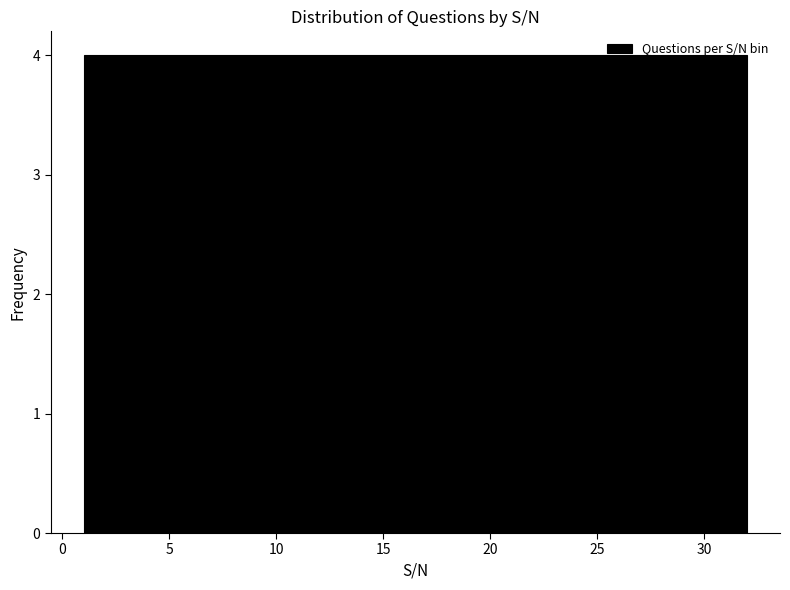

How tall is the bar that spans 20.5 to 24.5 on the x-axis? Neither the bar edges nor the heights are printed on the chart, so give them approximately, as read against the axes.

4